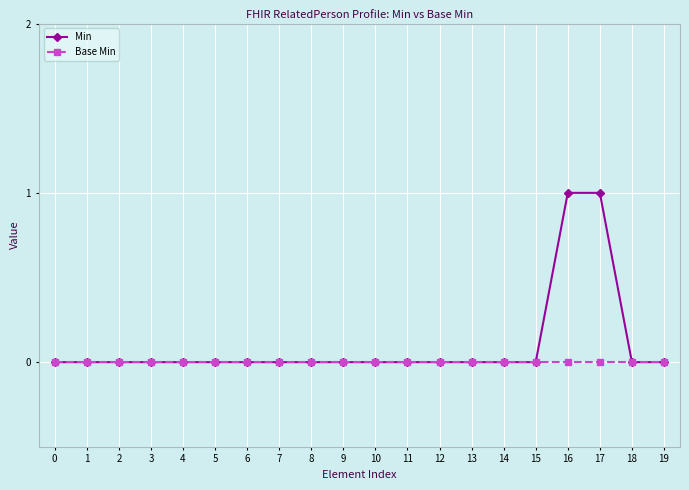

How many categories are shown in the chart?

20